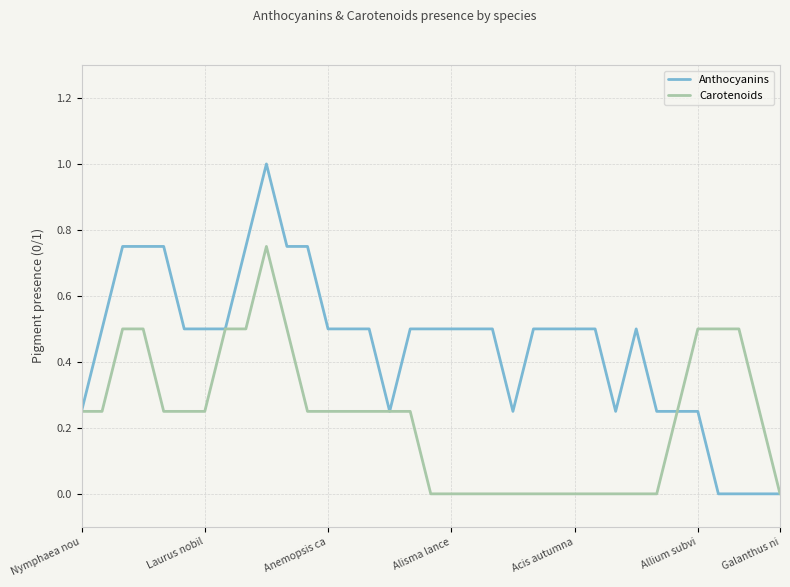

What is the maximum value shown in the chart?

1.0